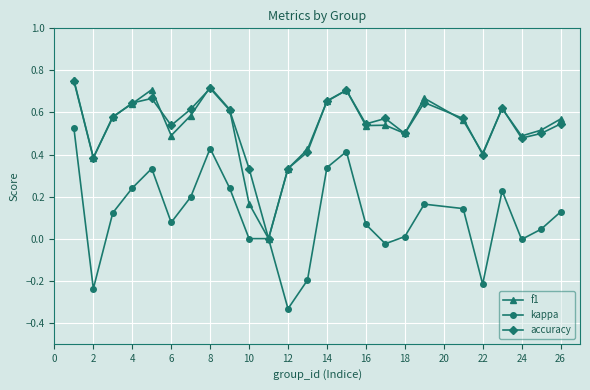

How many series are shown in this chart?

3